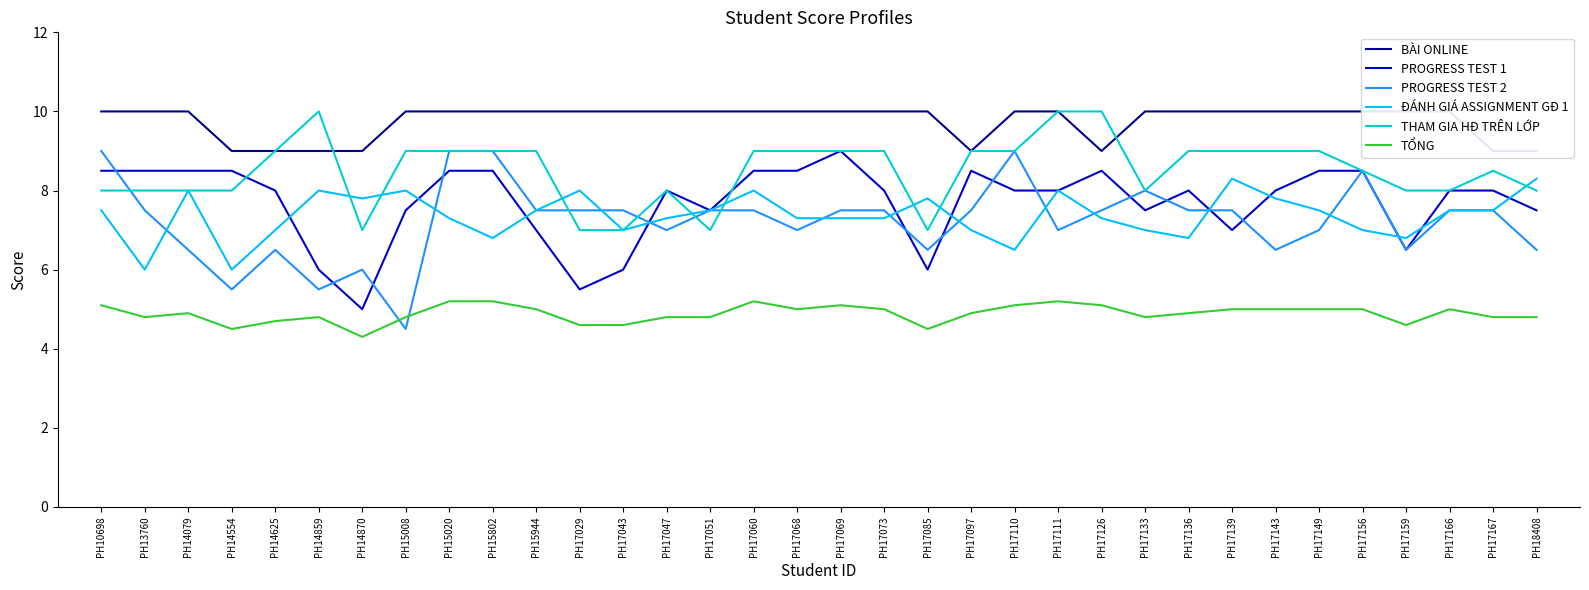

Which category has the lowest value in the PROGRESS TEST 2 series?

PH15008